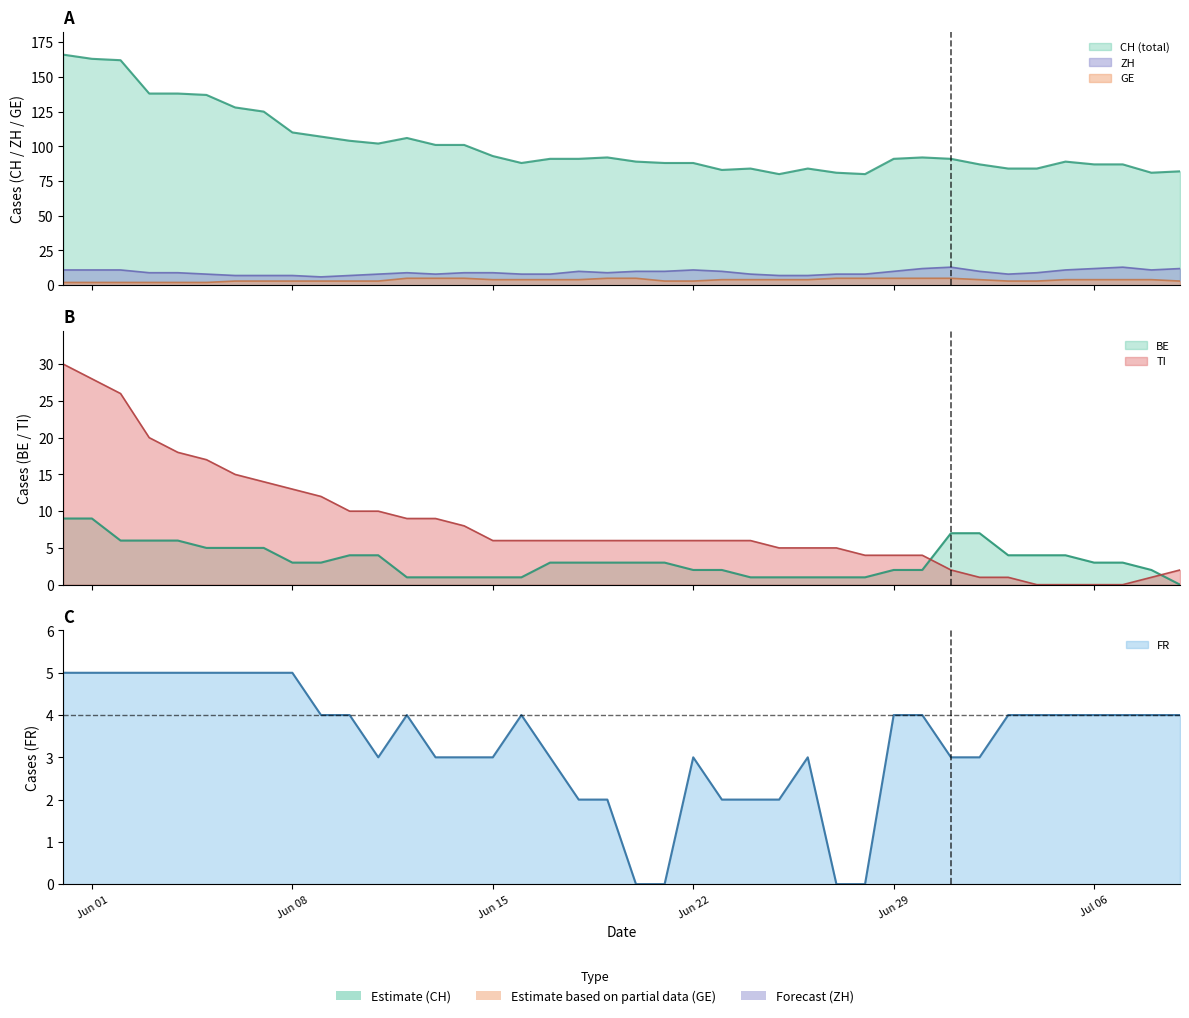

Does the chart have visible grid lines?

No